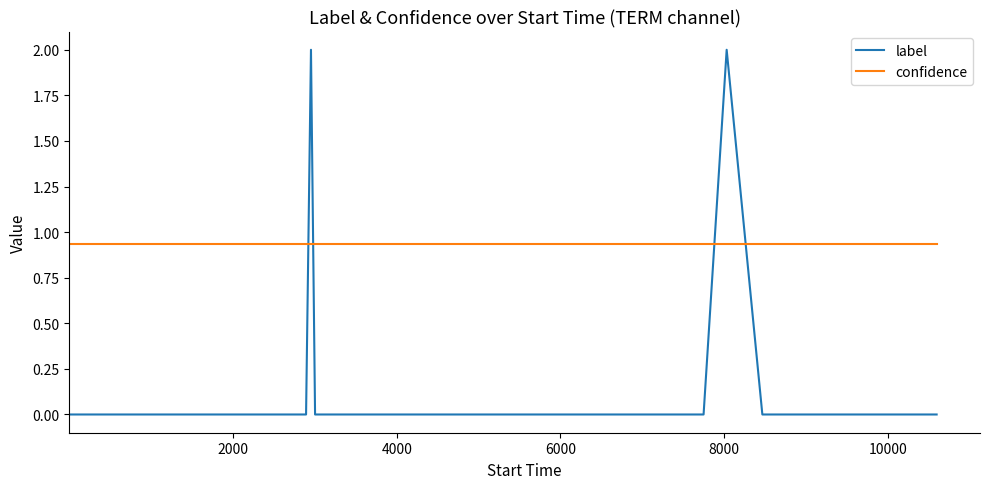

Which series has the widest spread of values?

label